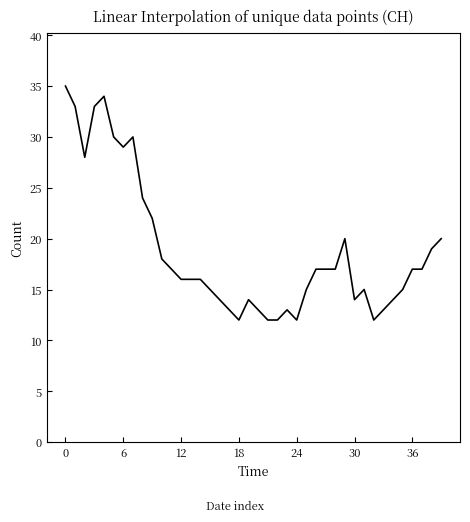

What is the smallest value displayed?

12